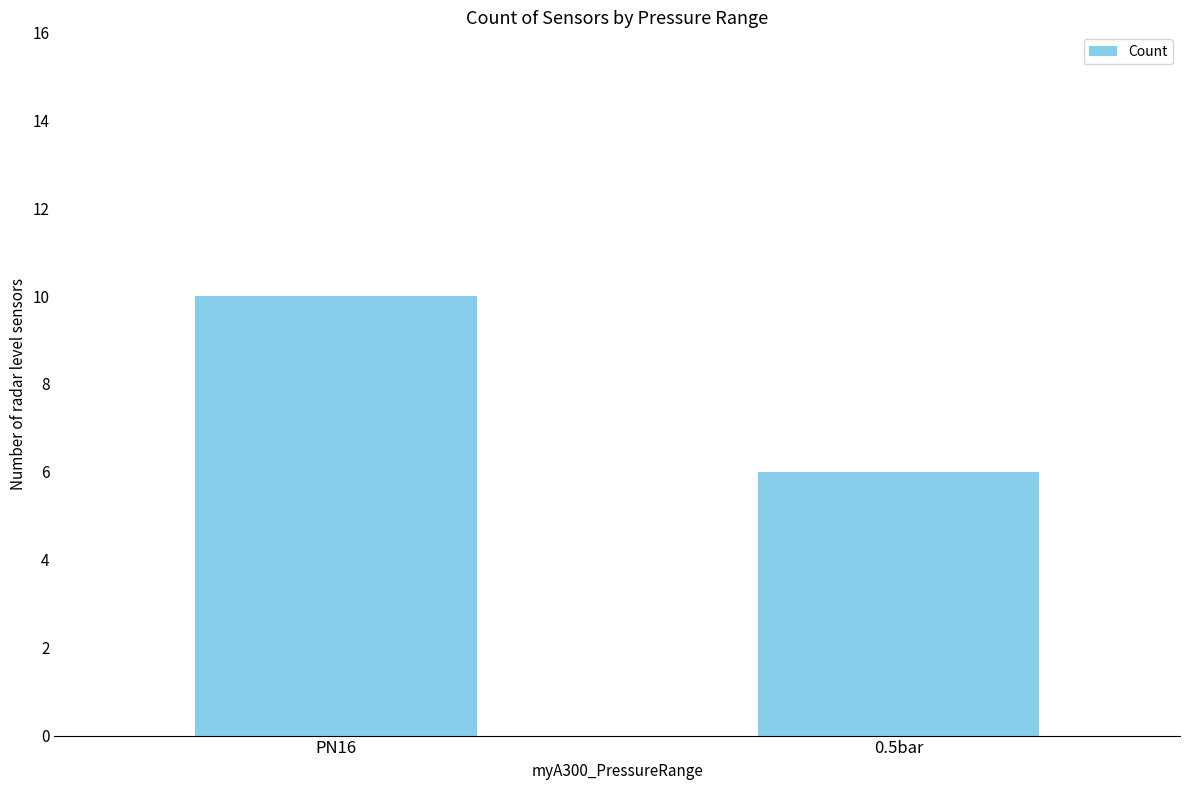

What value does the data have at 0.5bar?

6